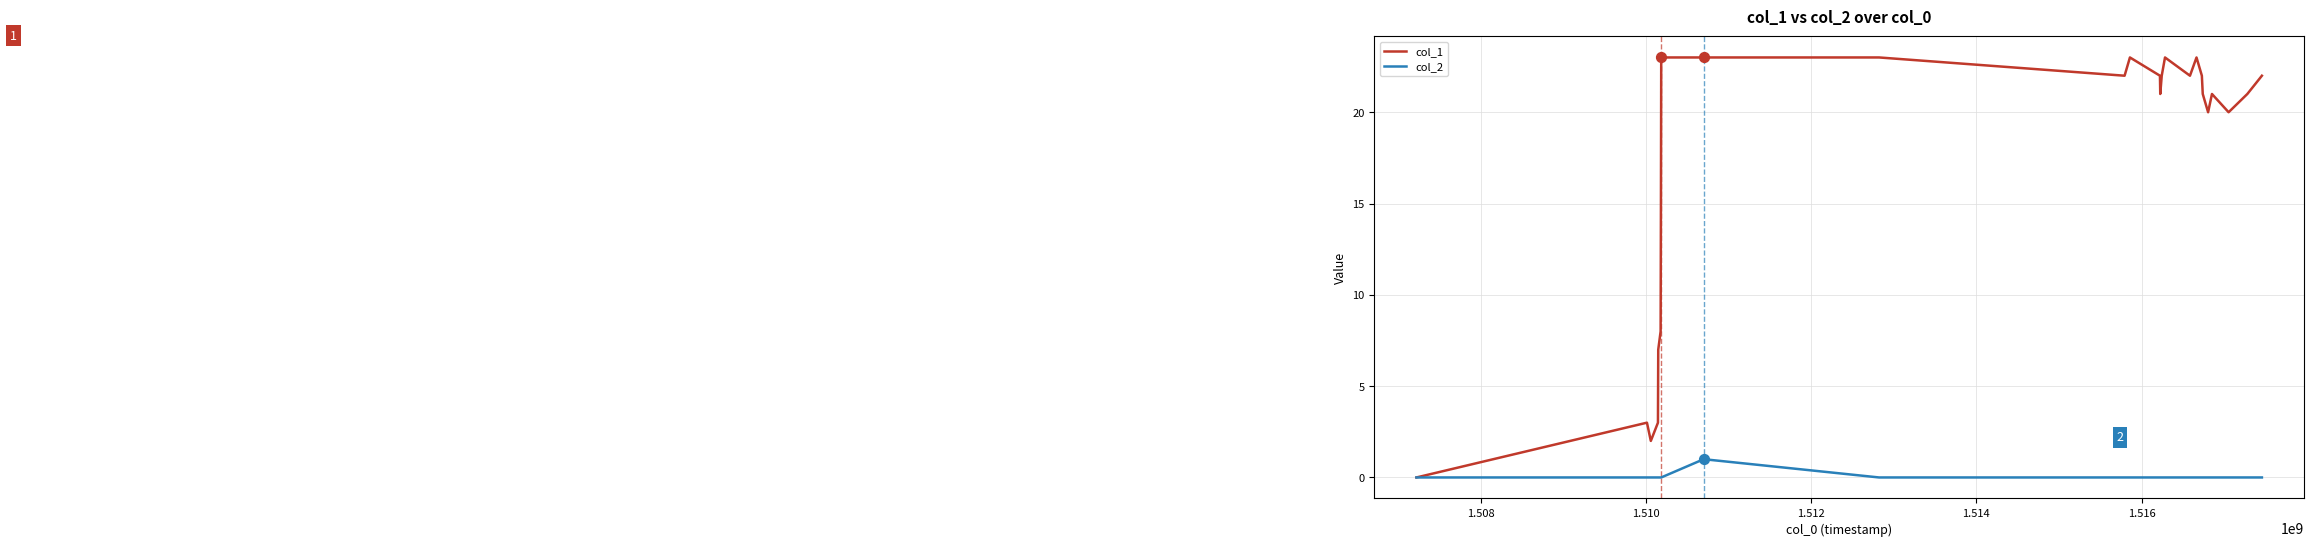

Which series has the largest range (max minus min)?

col_1